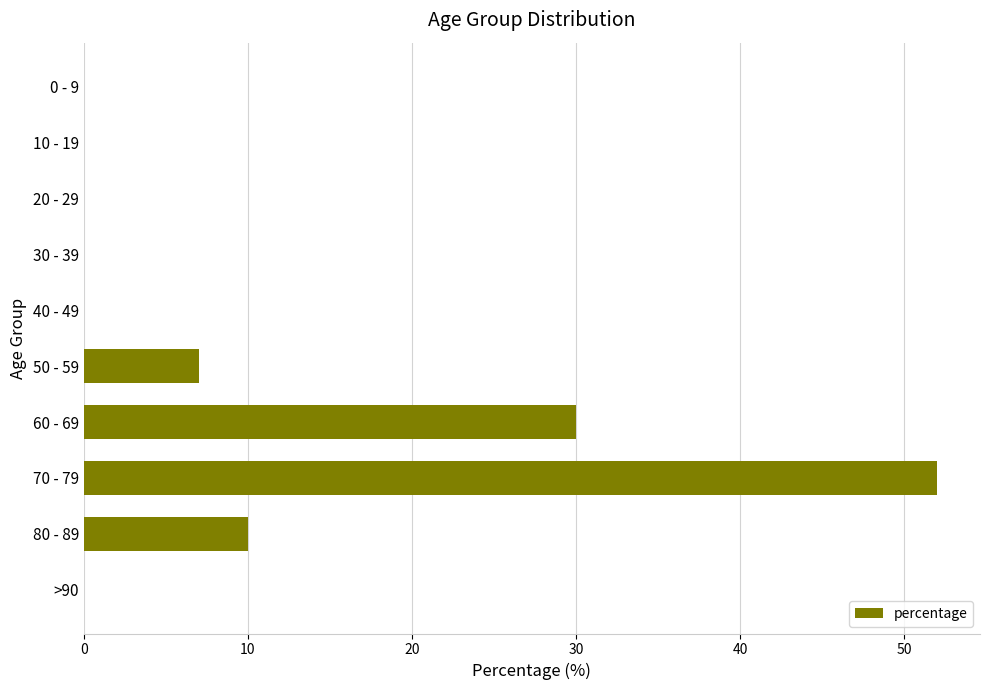

At which category does the chart reach its peak across all series?

70 - 79